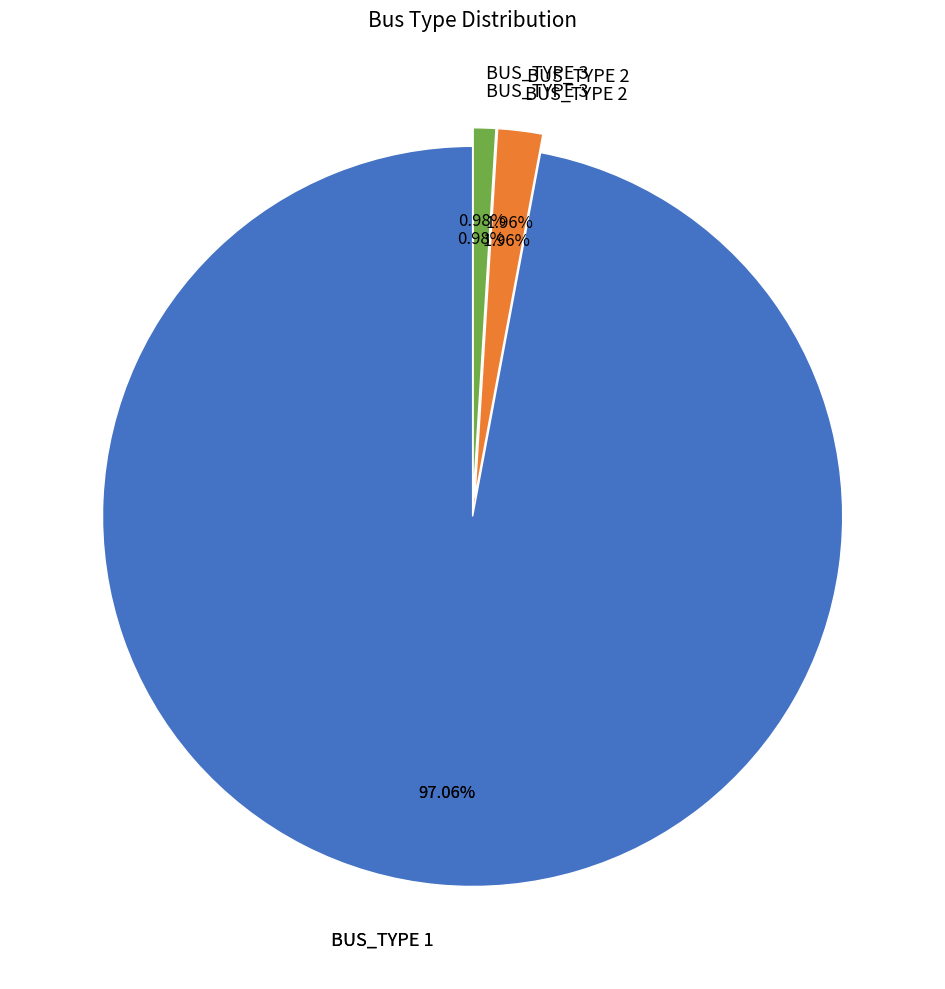

Is the sum of BUS_TYPE 3 and BUS_TYPE 1 greater than half?

Yes